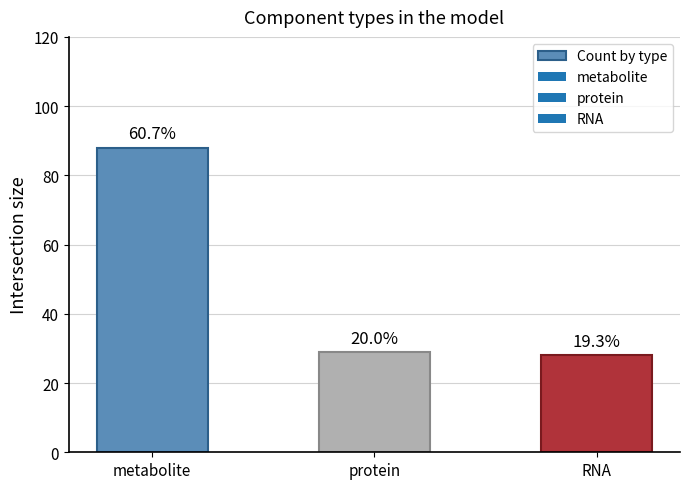

What is the value of the 1st bar from the left?

88